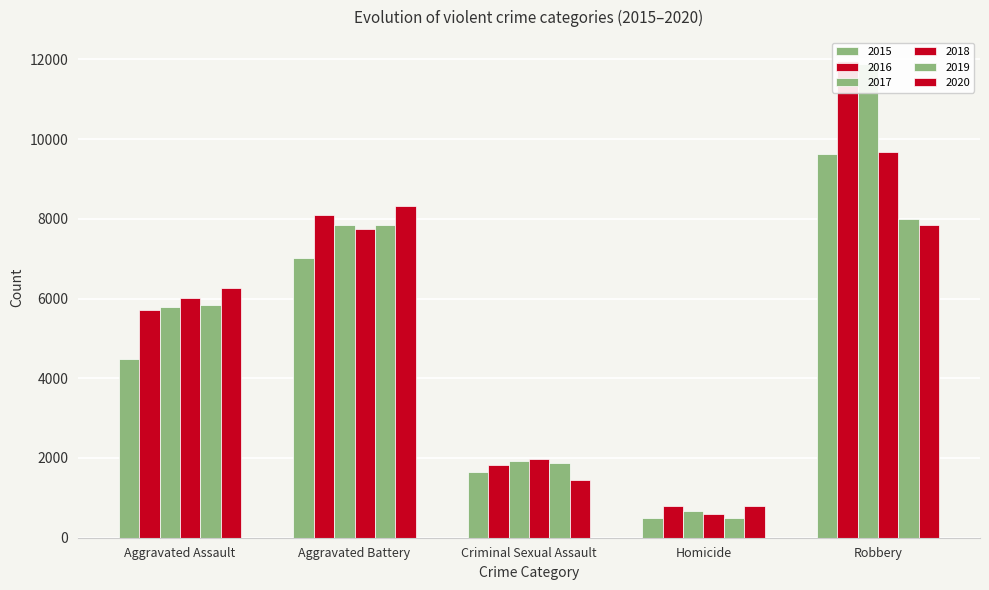

What is the value of the 2019 bar at the 1st from the left?

5840